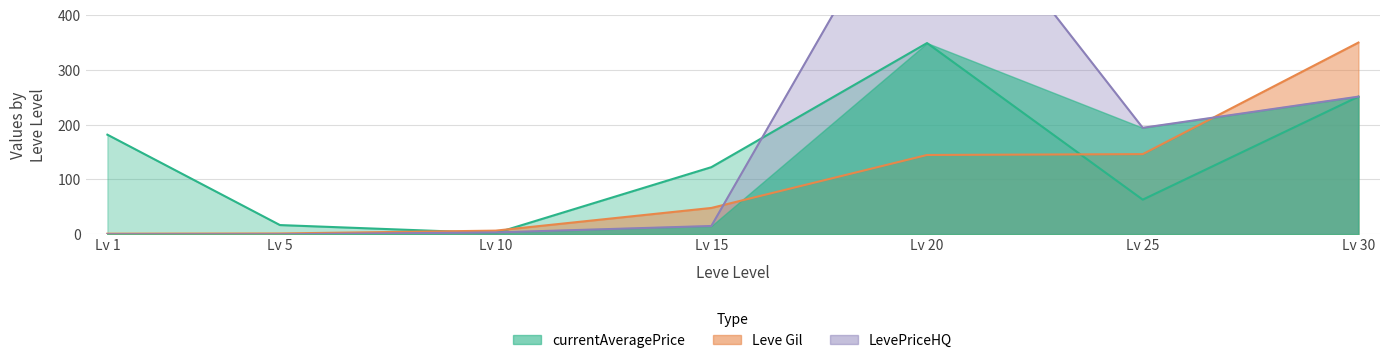

At how many categories does at least one series exceed 197?

2